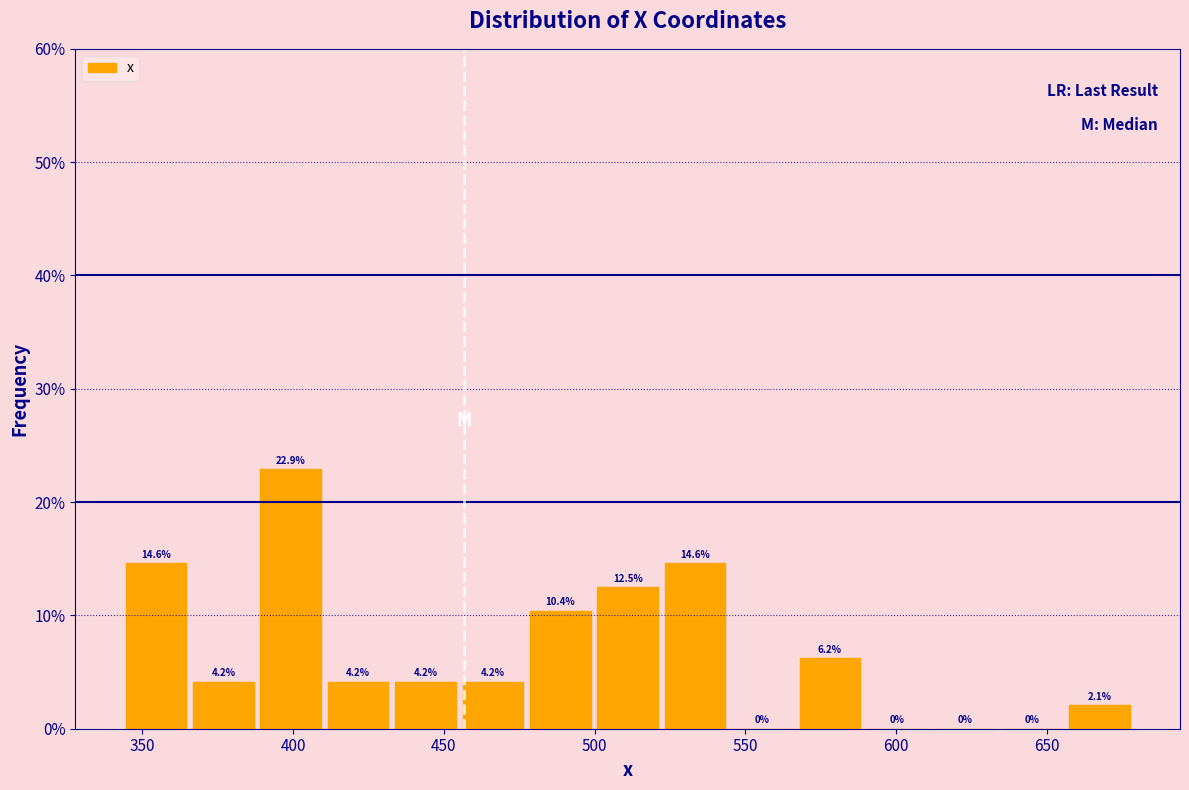

Over which range of the x-axis is the bar tallest?

390 to 410